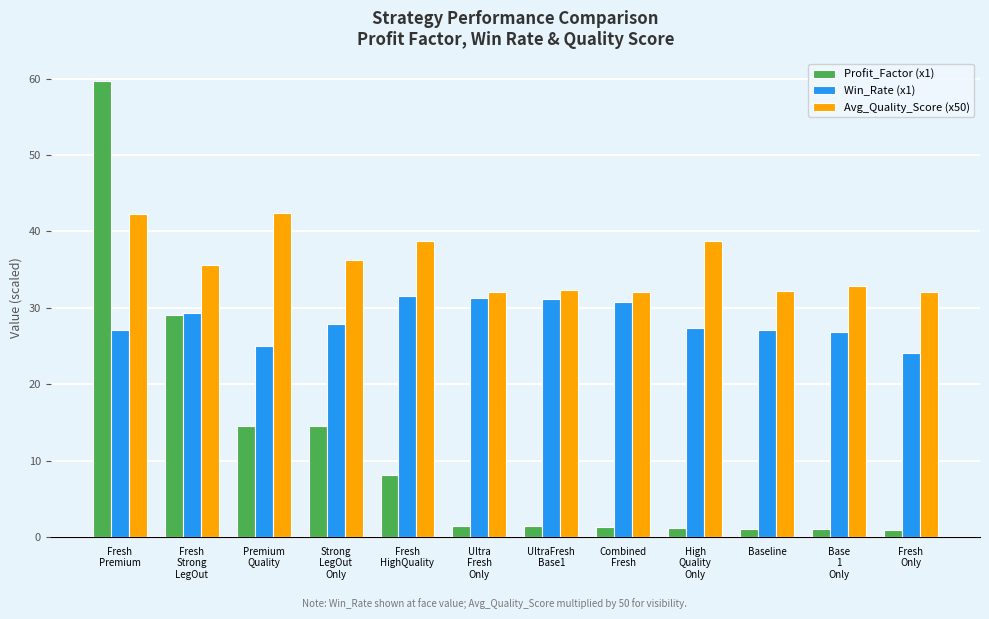

What value does the Win_Rate (x1) series have at High
Quality
Only?

27.4